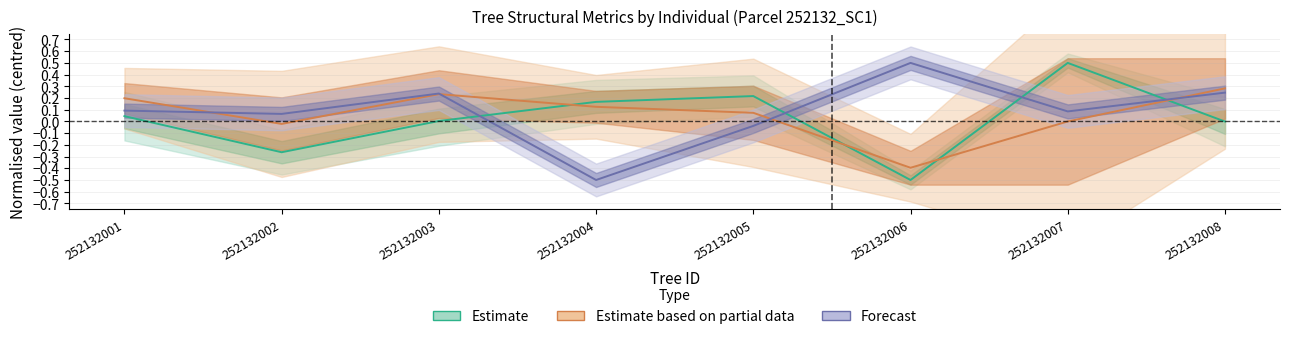

At how many categories does at least one series exceed 0?

8